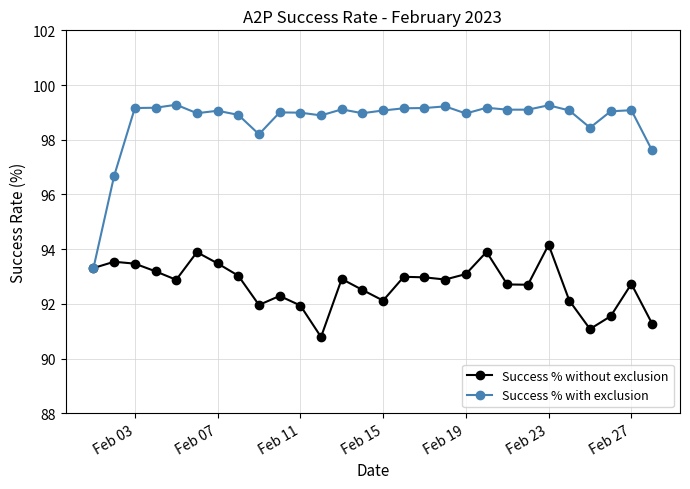

What is the value of the Success % with exclusion point at the 6th from the left?

99.0